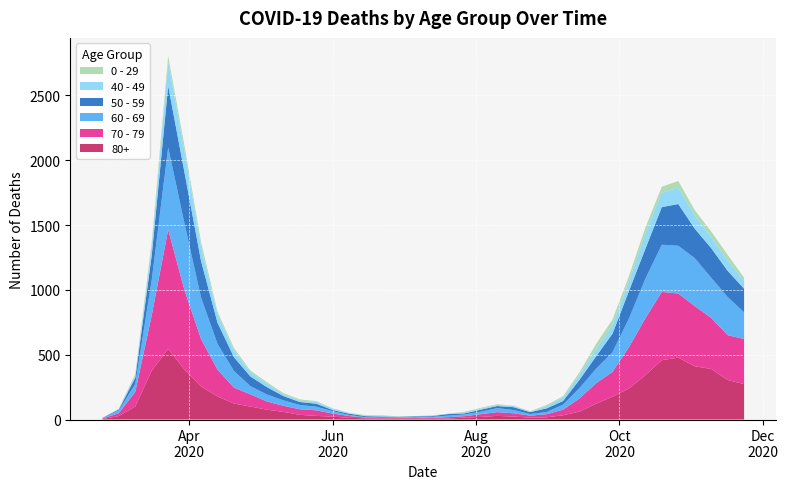

Reading right to left, transcribe all the data shown in this chart.

80+: 2020-11-23=273	2020-11-16=305	2020-11-09=390	2020-11-02=411	2020-10-26=477	2020-10-19=458	2020-10-12=342	2020-10-05=239	2020-09-28=176	2020-09-21=122	2020-09-14=61	2020-09-07=33	2020-08-31=17	2020-08-24=14	2020-08-17=23	2020-08-10=28	2020-08-03=20	2020-07-27=15	2020-07-20=7	2020-07-13=5	2020-07-06=9	2020-06-29=7	2020-06-22=6	2020-06-15=9	2020-06-08=13	2020-06-01=22	2020-05-25=28	2020-05-18=36	2020-05-11=59	2020-05-04=76	2020-04-27=100	2020-04-20=123	2020-04-13=178	2020-04-06=255	2020-03-30=385	2020-03-23=544	2020-03-16=377	2020-03-09=100	2020-03-02=27	2020-02-24=3
70 - 79: 2020-11-23=348	2020-11-16=346	2020-11-09=394	2020-11-02=464	2020-10-26=495	2020-10-19=526	2020-10-12=439	2020-10-05=318	2020-09-28=191	2020-09-21=157	2020-09-14=102	2020-09-07=43	2020-08-31=24	2020-08-24=16	2020-08-17=25	2020-08-10=29	2020-08-03=21	2020-07-27=11	2020-07-20=11	2020-07-13=7	2020-07-06=8	2020-06-29=5	2020-06-22=5	2020-06-15=6	2020-06-08=14	2020-06-01=24	2020-05-25=43	2020-05-18=43	2020-05-11=47	2020-05-04=63	2020-04-27=94	2020-04-20=123	2020-04-13=206	2020-04-06=365	2020-03-30=608	2020-03-23=920	2020-03-16=427	2020-03-09=113	2020-03-02=22	2020-02-24=4
60 - 69: 2020-11-23=206	2020-11-16=294	2020-11-09=310	2020-11-02=370	2020-10-26=368	2020-10-19=364	2020-10-12=305	2020-10-05=221	2020-09-28=152	2020-09-21=112	2020-09-14=80	2020-09-07=39	2020-08-31=17	2020-08-24=12	2020-08-17=25	2020-08-10=31	2020-08-03=19	2020-07-27=13	2020-07-20=12	2020-07-13=8	2020-07-06=3	2020-06-29=6	2020-06-22=3	2020-06-15=3	2020-06-08=8	2020-06-01=18	2020-05-25=28	2020-05-18=33	2020-05-11=42	2020-05-04=54	2020-04-27=63	2020-04-20=128	2020-04-13=199	2020-04-06=320	2020-03-30=514	2020-03-23=634	2020-03-16=272	2020-03-09=61	2020-03-02=22	2020-02-24=2
50 - 59: 2020-11-23=182	2020-11-16=202	2020-11-09=228	2020-11-02=227	2020-10-26=322	2020-10-19=290	2020-10-12=230	2020-10-05=212	2020-09-28=142	2020-09-21=95	2020-09-14=64	2020-09-07=28	2020-08-31=28	2020-08-24=15	2020-08-17=22	2020-08-10=16	2020-08-03=16	2020-07-27=8	2020-07-20=12	2020-07-13=6	2020-07-06=5	2020-06-29=3	2020-06-22=9	2020-06-15=8	2020-06-08=10	2020-06-01=9	2020-05-25=23	2020-05-18=23	2020-05-11=33	2020-05-04=57	2020-04-27=75	2020-04-20=106	2020-04-13=163	2020-04-06=281	2020-03-30=392	2020-03-23=475	2020-03-16=190	2020-03-09=48	2020-03-02=7	2020-02-24=3
40 - 49: 2020-11-23=60	2020-11-16=80	2020-11-09=83	2020-11-02=105	2020-10-26=126	2020-10-19=111	2020-10-12=120	2020-10-05=76	2020-09-28=72	2020-09-21=55	2020-09-14=38	2020-09-07=26	2020-08-31=17	2020-08-24=2	2020-08-17=10	2020-08-10=8	2020-08-03=8	2020-07-27=10	2020-07-20=2	2020-07-13=4	2020-07-06=1	2020-06-29=1	2020-06-22=5	2020-06-15=2	2020-06-08=3	2020-06-01=12	2020-05-25=14	2020-05-18=12	2020-05-11=13	2020-05-04=27	2020-04-27=33	2020-04-20=51	2020-04-13=66	2020-04-06=111	2020-03-30=163	2020-03-23=183	2020-03-16=79	2020-03-09=21	2020-03-02=5	2020-02-24=0
0 - 29: 2020-11-23=25	2020-11-16=43	2020-11-09=45	2020-11-02=38	2020-10-26=52	2020-10-19=46	2020-10-12=44	2020-10-05=39	2020-09-28=38	2020-09-21=40	2020-09-14=20	2020-09-07=11	2020-08-31=9	2020-08-24=5	2020-08-17=2	2020-08-10=6	2020-08-03=6	2020-07-27=3	2020-07-20=1	2020-07-13=2	2020-07-06=1	2020-06-29=2	2020-06-22=5	2020-06-15=6	2020-06-08=4	2020-06-01=2	2020-05-25=6	2020-05-18=8	2020-05-11=10	2020-05-04=11	2020-04-27=12	2020-04-20=20	2020-04-13=19	2020-04-06=36	2020-03-30=42	2020-03-23=47	2020-03-16=25	2020-03-09=10	2020-03-02=0	2020-02-24=1